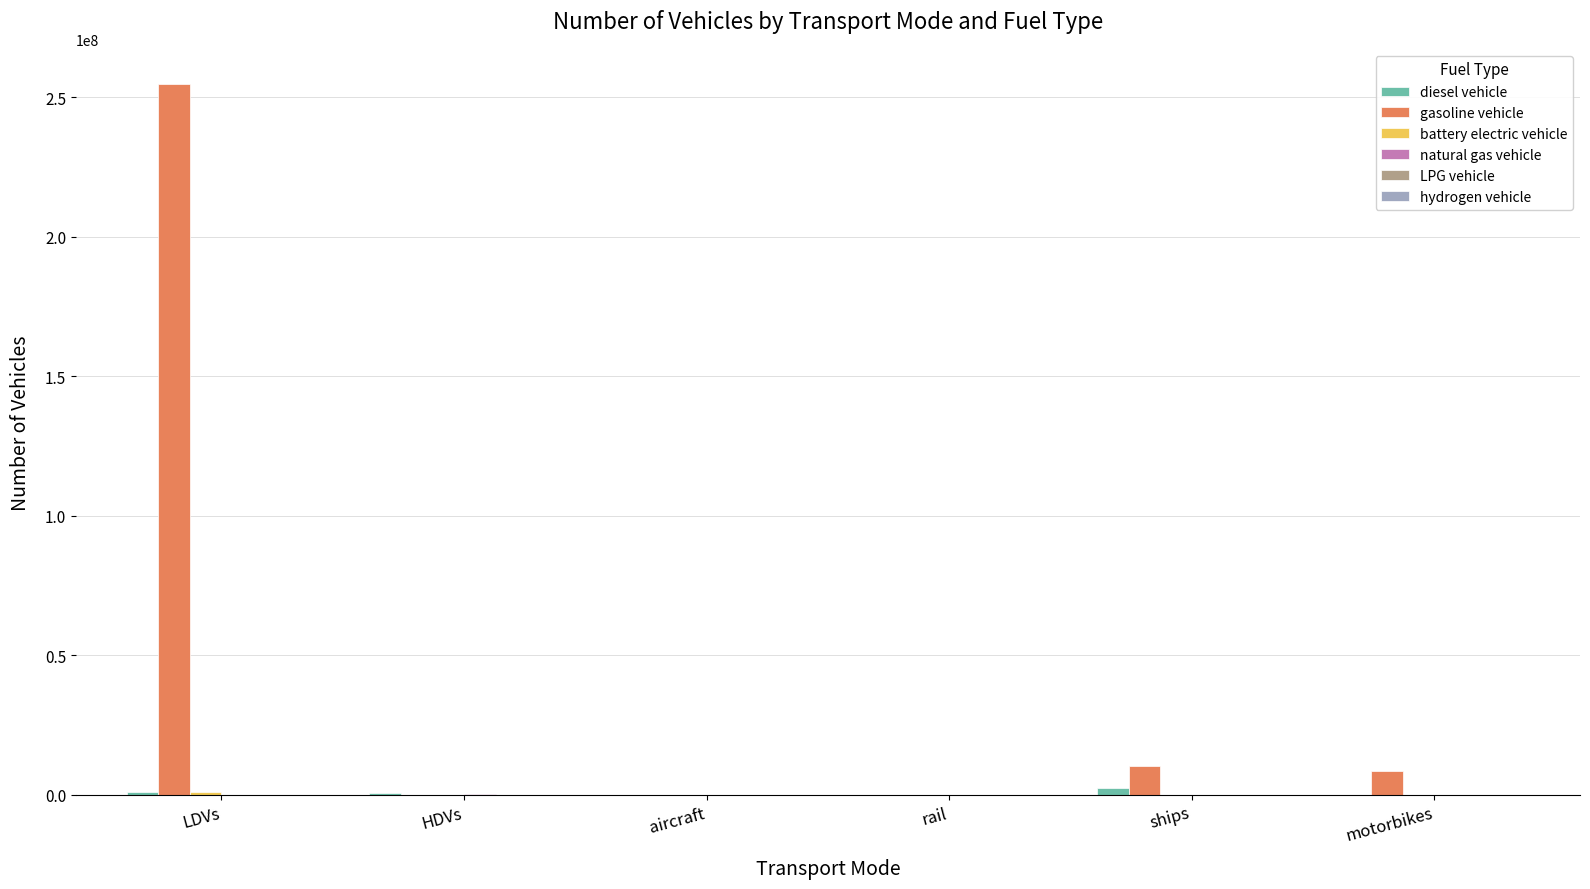

The value of gasoline vehicle at aircraft is 77191160.8. True or false?

False